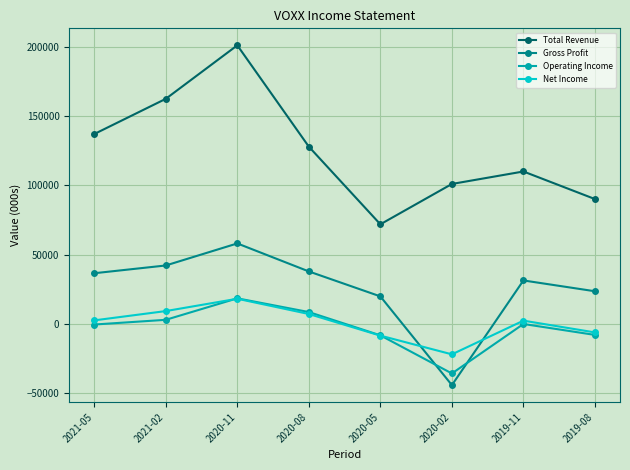

Which category has the highest value in the Total Revenue series?

2020-11